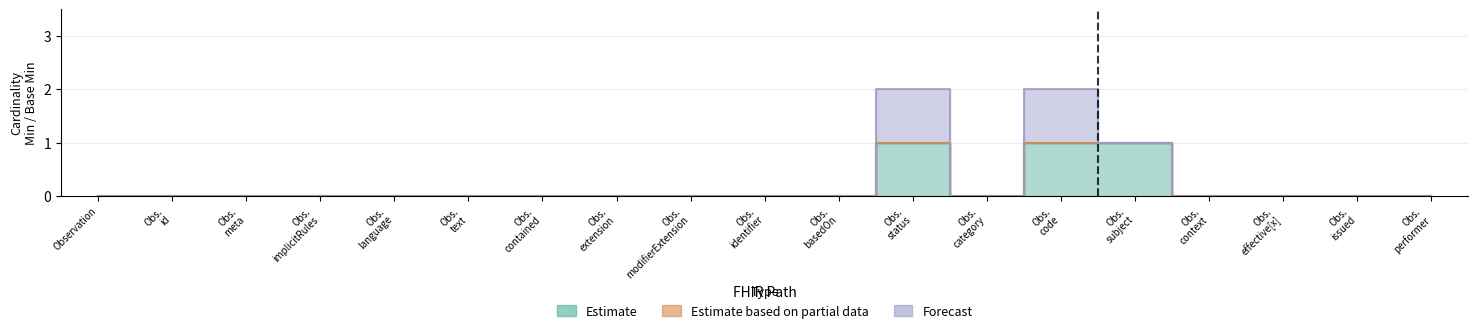

How many categories are shown in the chart?

19